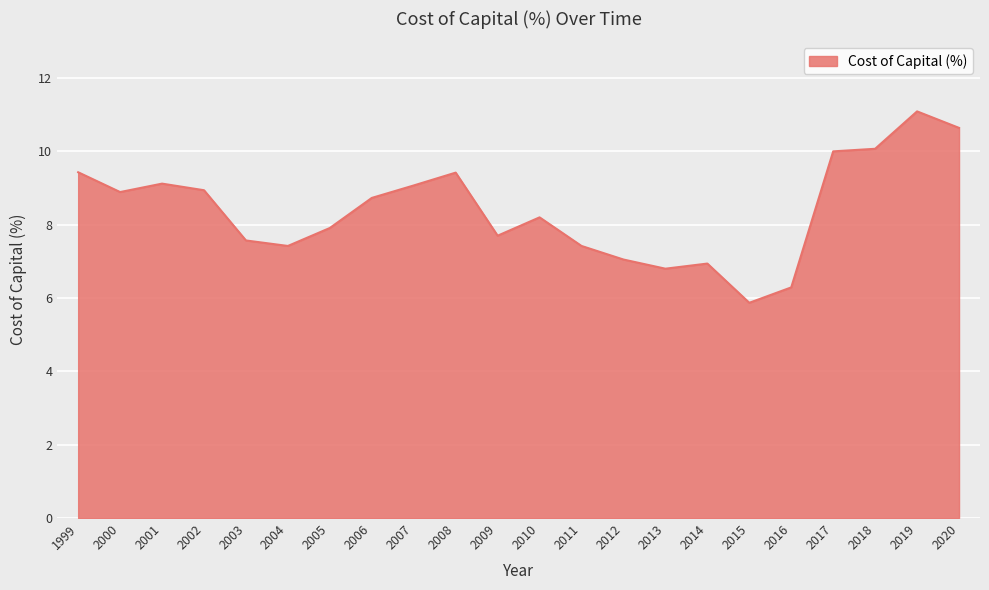

What is the approximate value at 1999?

9.4